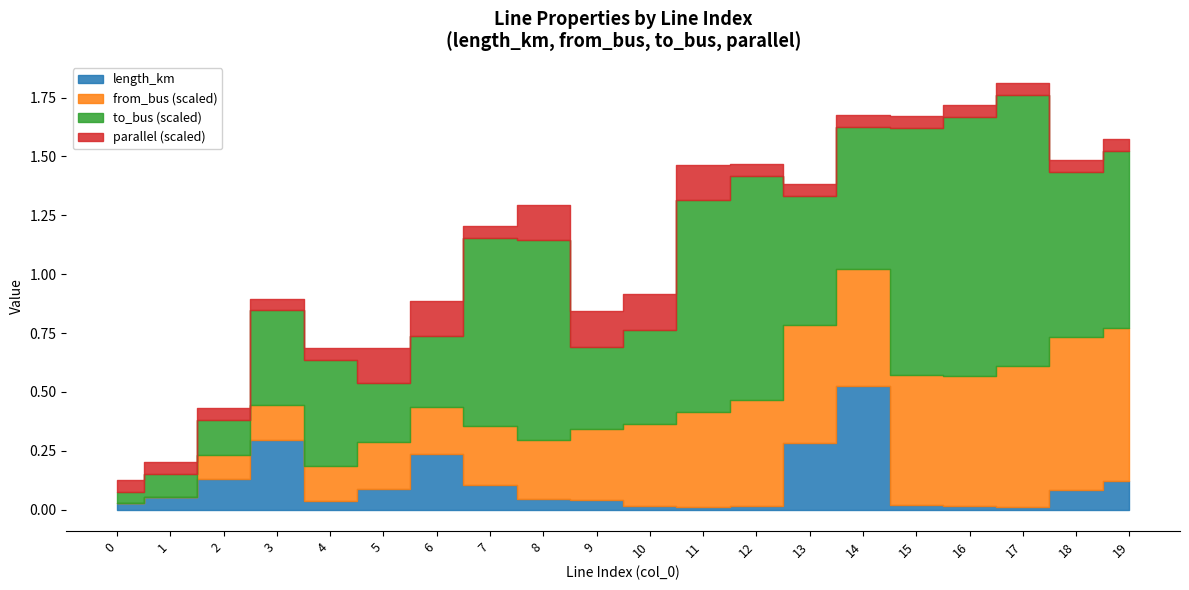

Is the value of from_bus at 18 greater than the value of parallel at 14?

Yes